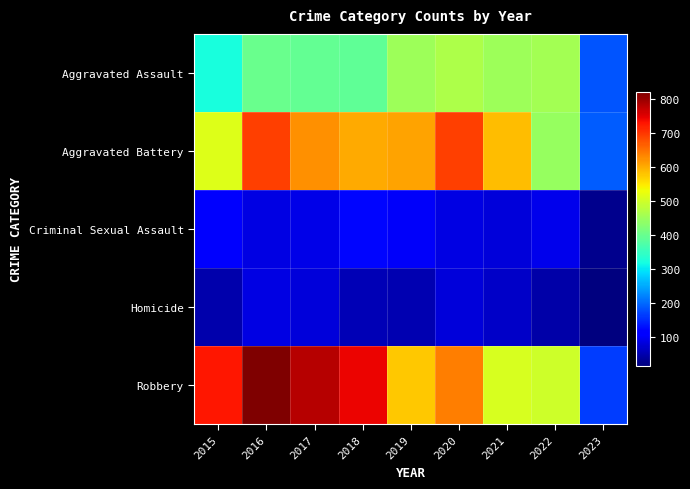

At which category is the sum across all series the highest?

2016